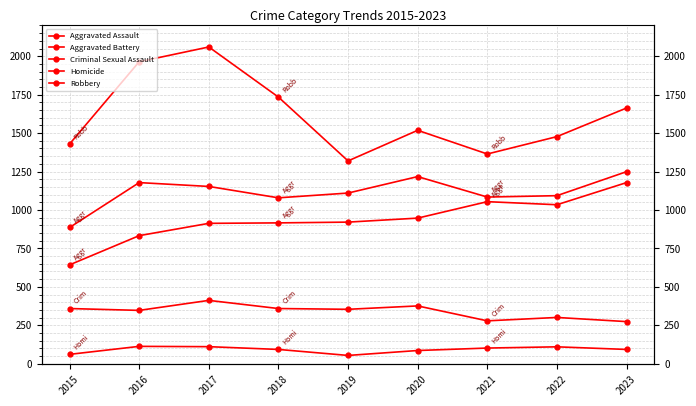

What are all the series names shown in the legend?

Aggravated Assault, Aggravated Battery, Criminal Sexual Assault, Homicide, Robbery